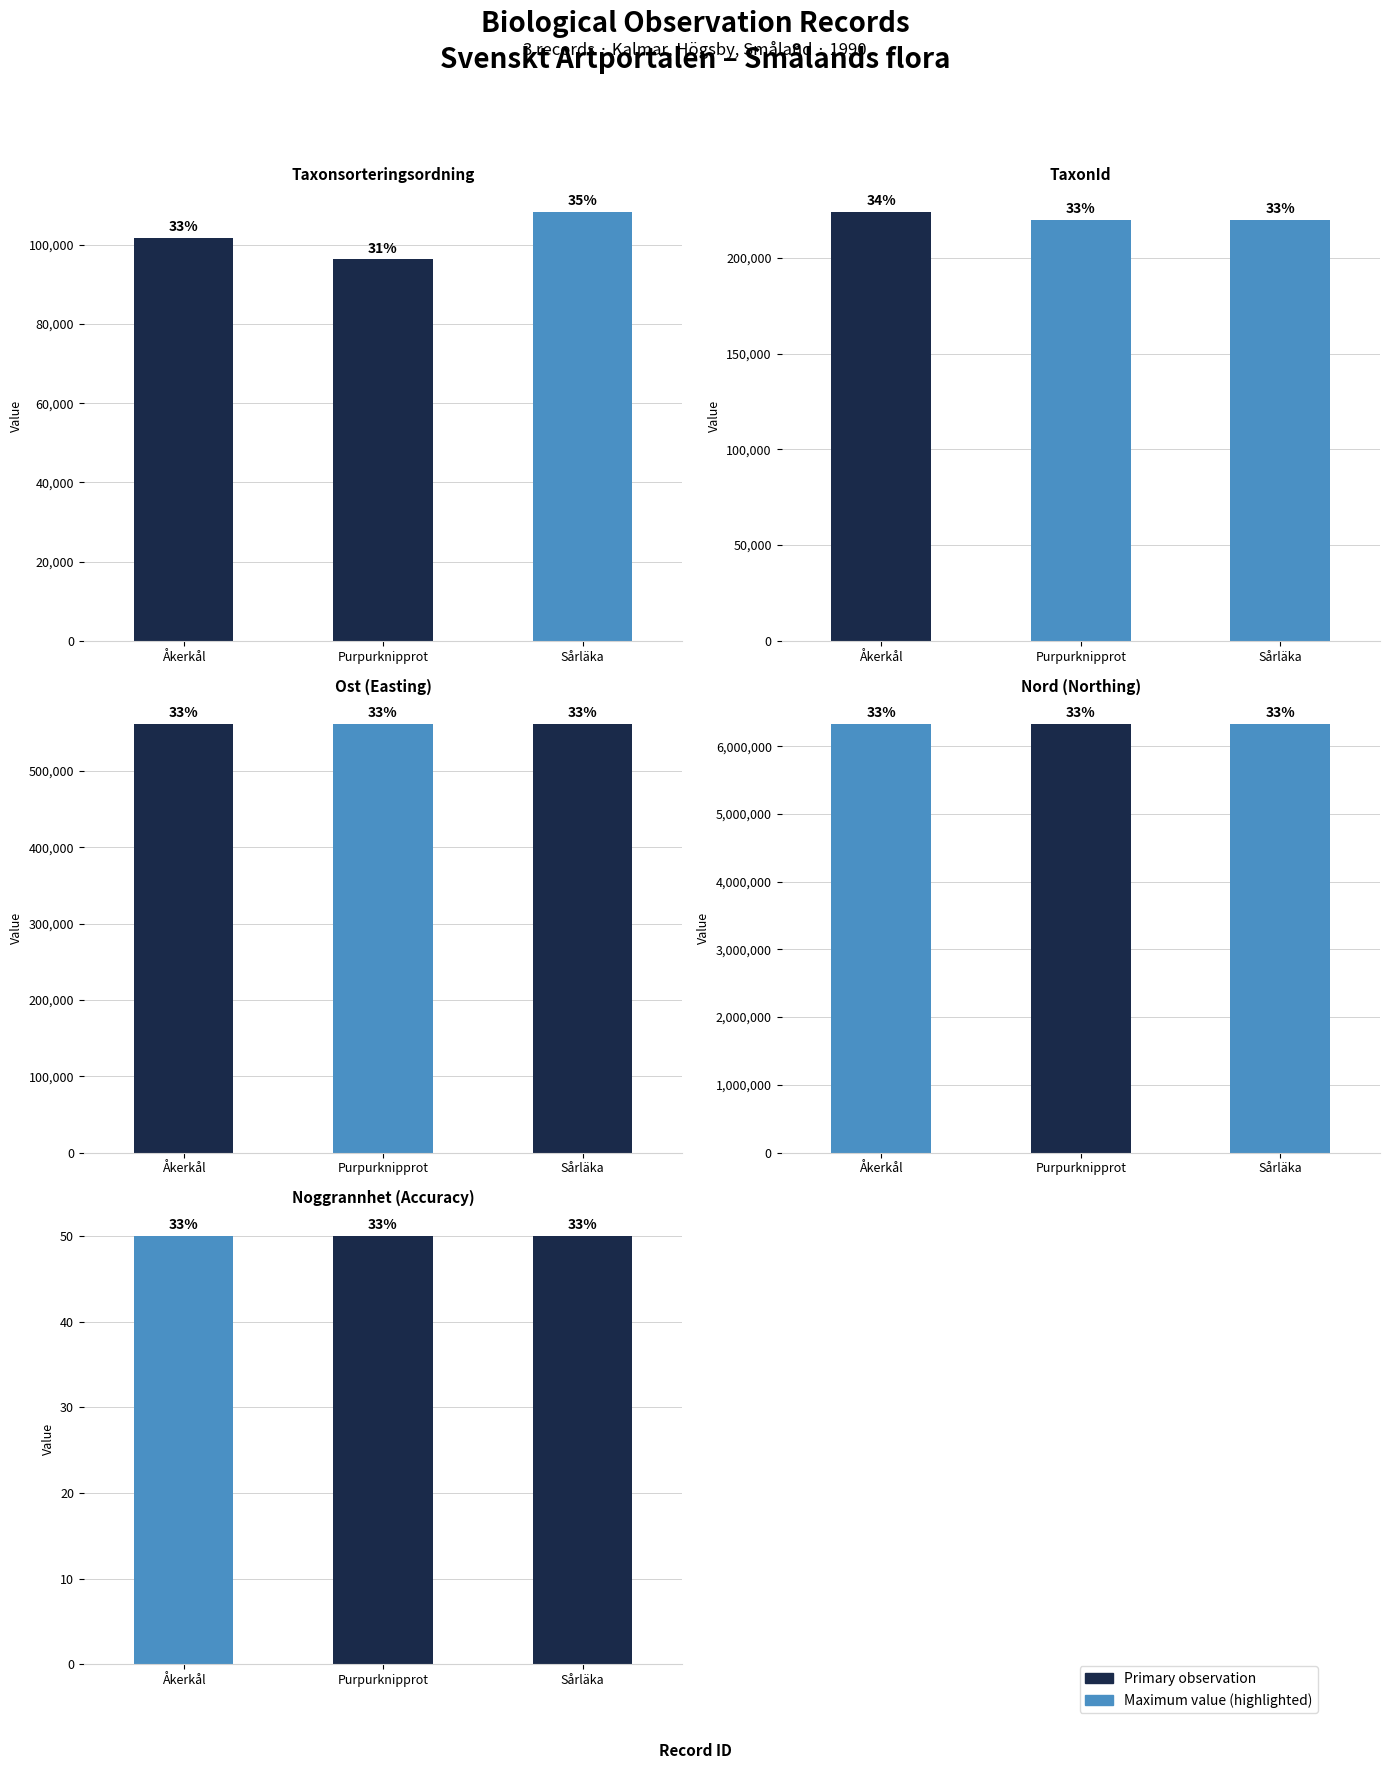

How many categories are shown in the chart?

3